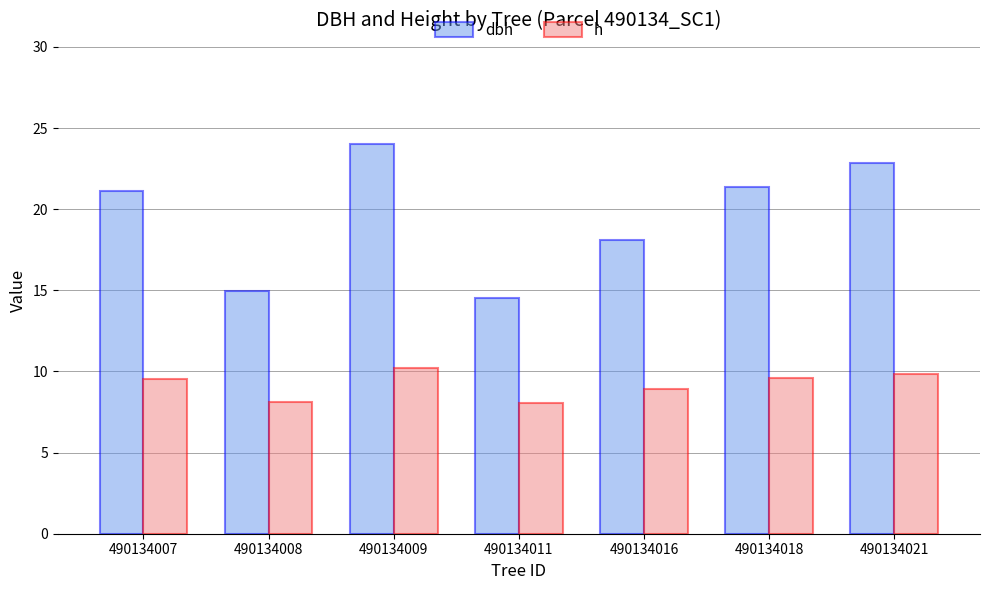

True or false: h has a value of 9.8 at 490134021.

True